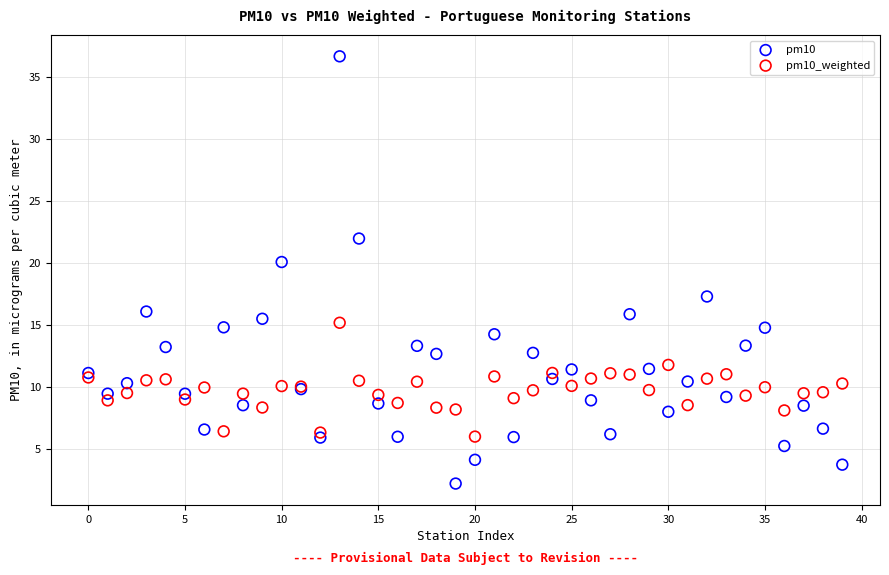

What are all the series names shown in the legend?

pm10, pm10_weighted